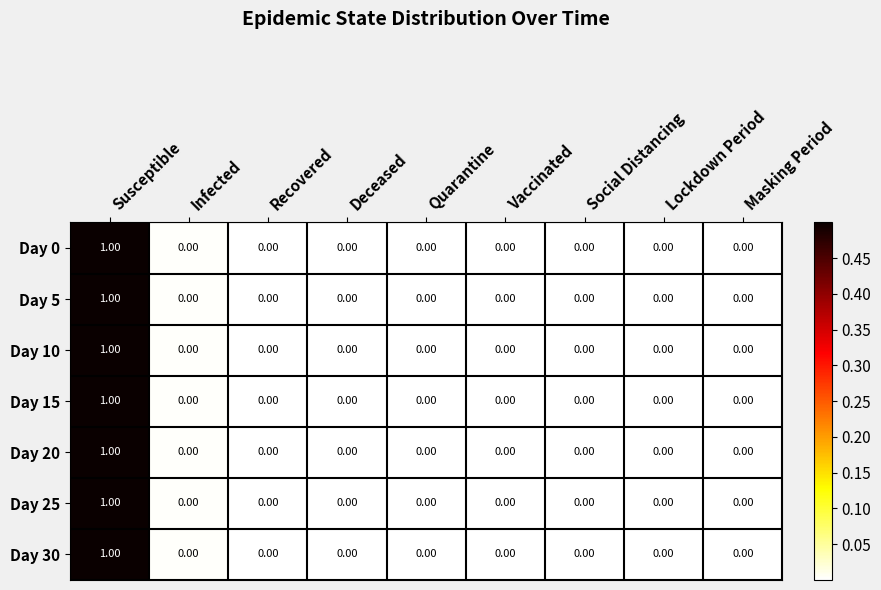

At which category does the chart reach its peak across all series?

Susceptible